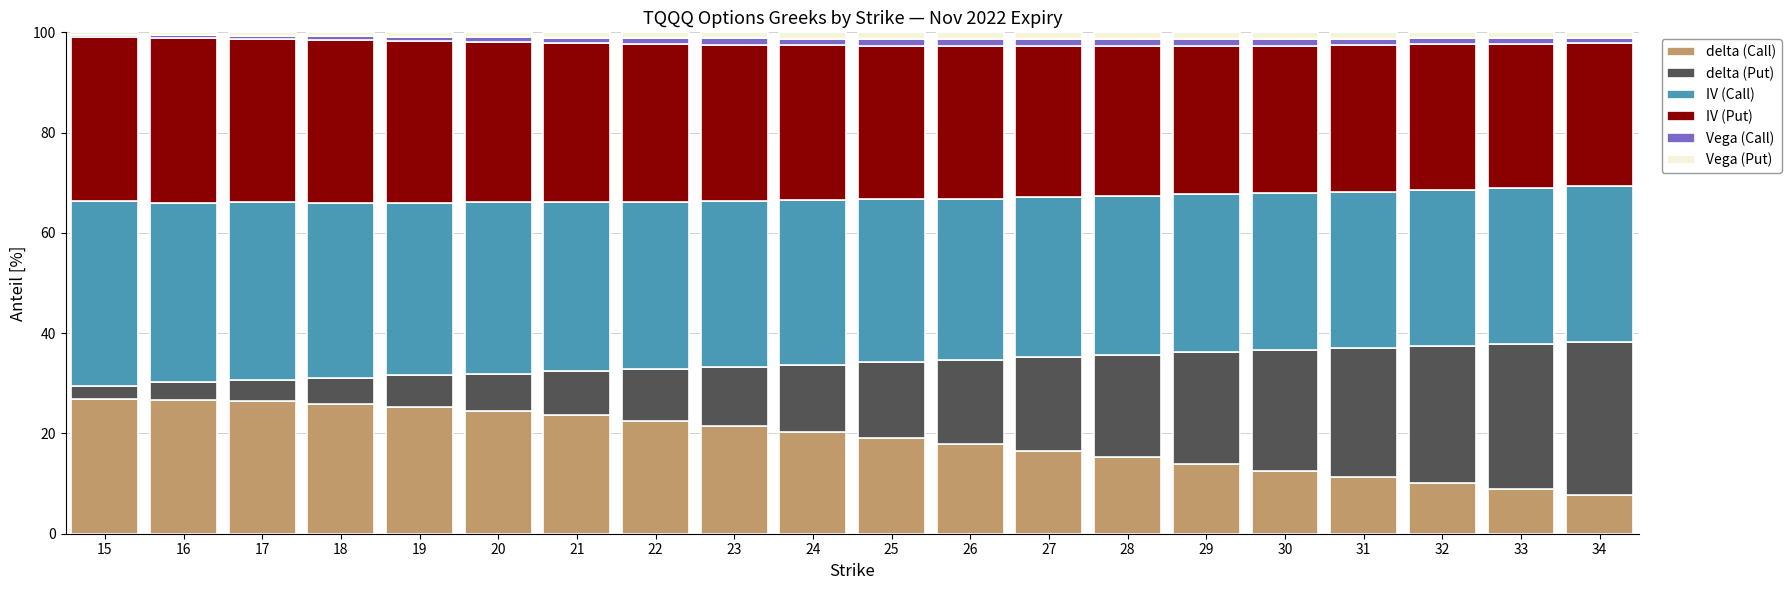

True or false: delta (Call) has a value of 26.4 at 17.

True